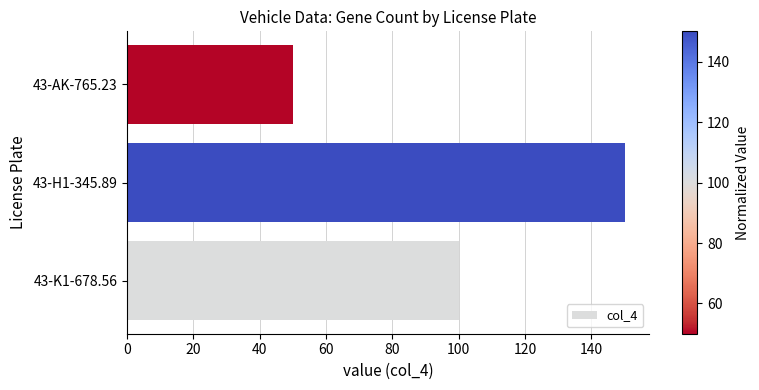

Rank the categories by value from lowest to highest.

43-AK-765.23, 43-K1-678.56, 43-H1-345.89